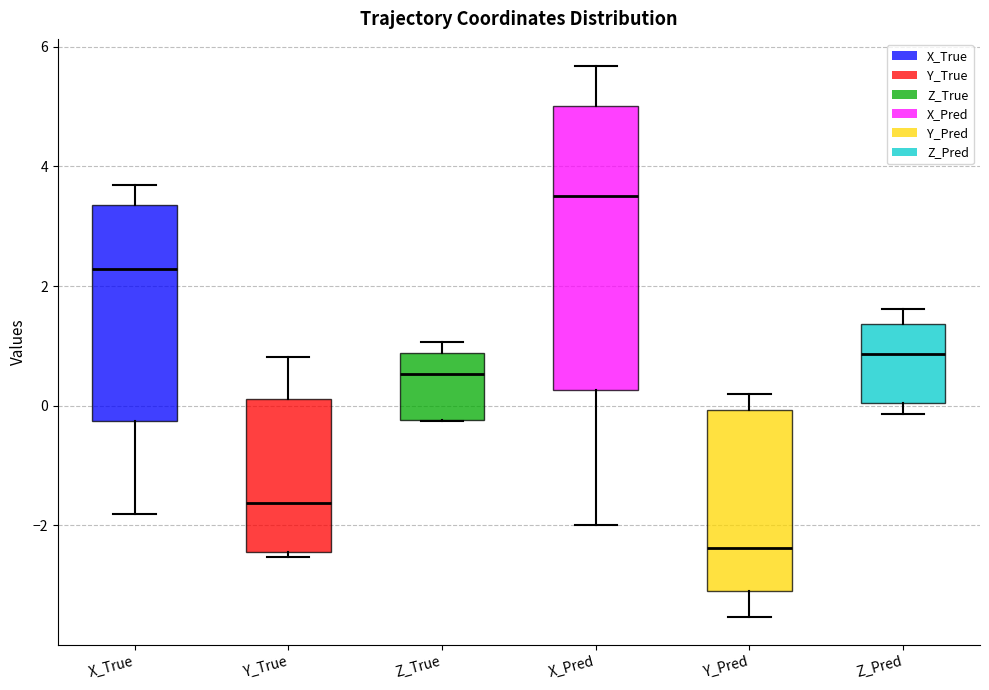

Reading left to right, transcribe this box plot: for each box, give where its median line is, the range the box spans, and where its two whiskers end, as read against the y-axis. The values are not printed on the chart, so give them approximately, as read against the axis.

X_True: median 2.2, box -0.2 to 3.4, whiskers -1.8 to 3.6
Y_True: median -1.6, box -2.4 to 0.2, whiskers -2.6 to 0.8
Z_True: median 0.6, box -0.2 to 0.8, whiskers -0.2 to 1.0
X_Pred: median 3.6, box 0.2 to 5.0, whiskers -2.0 to 5.6
Y_Pred: median -2.4, box -3.0 to 0.0, whiskers -3.6 to 0.2
Z_Pred: median 0.8, box 0.0 to 1.4, whiskers -0.2 to 1.6